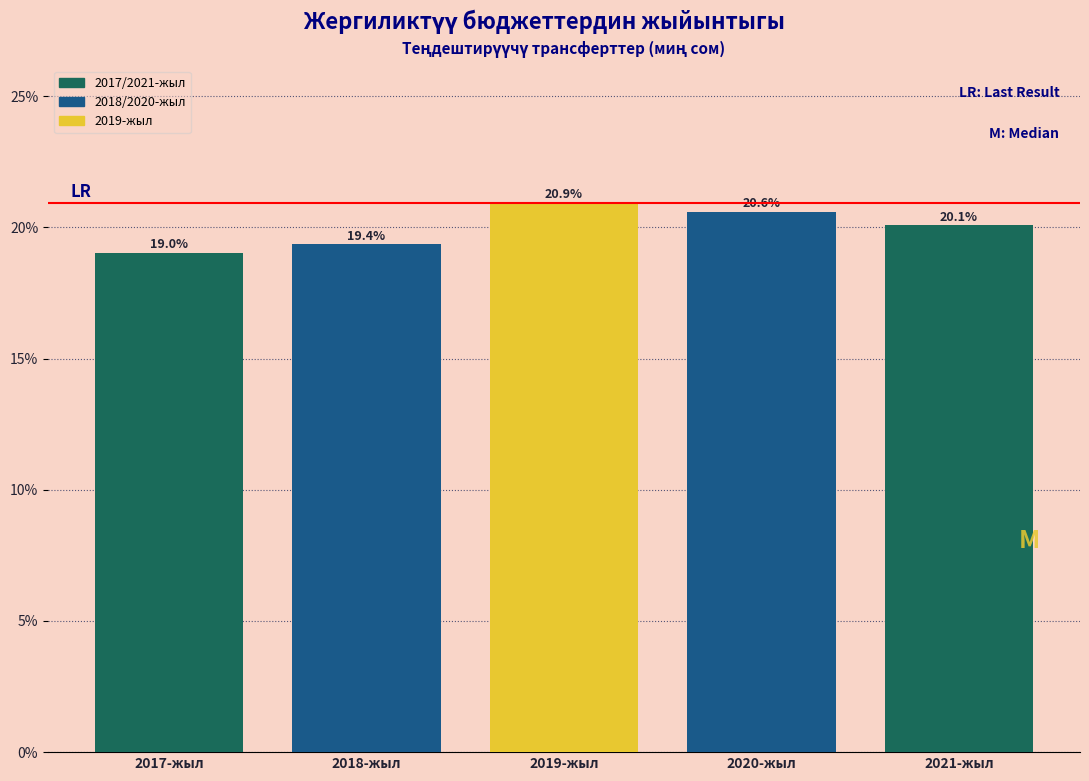

Reading left to right, transcribe all the data shown in this chart.

2017-жыл=19.0	2018-жыл=19.4	2019-жыл=20.9	2020-жыл=20.6	2021-жыл=20.1